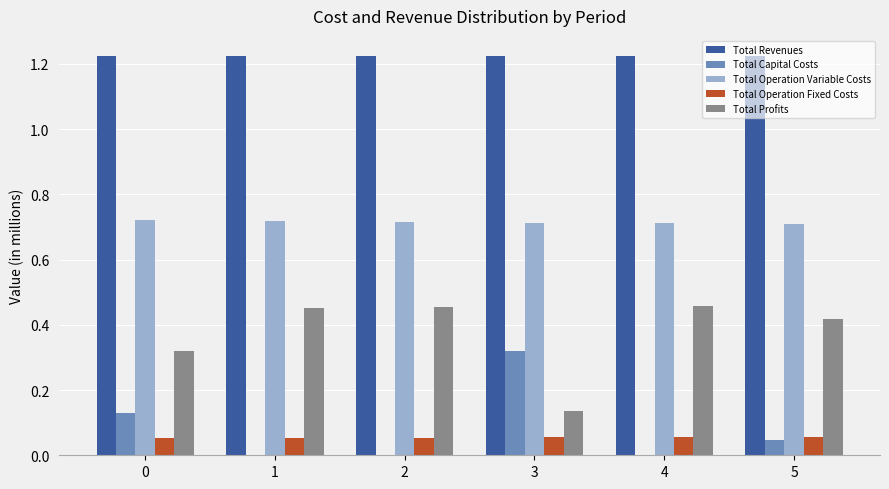

Which series has the largest total across all categories?

Total Revenues